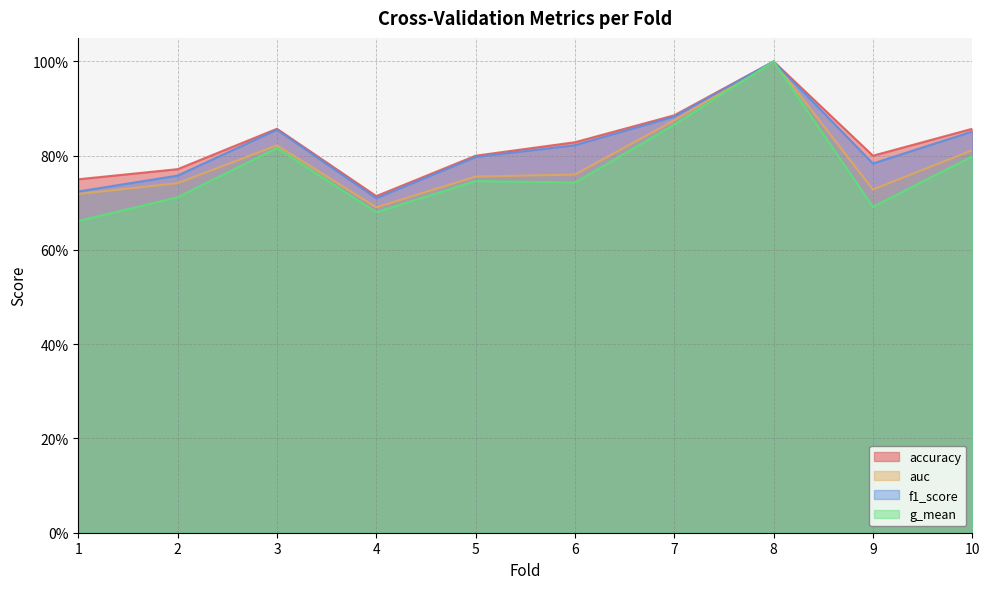

At which category is the sum across all series the highest?

8